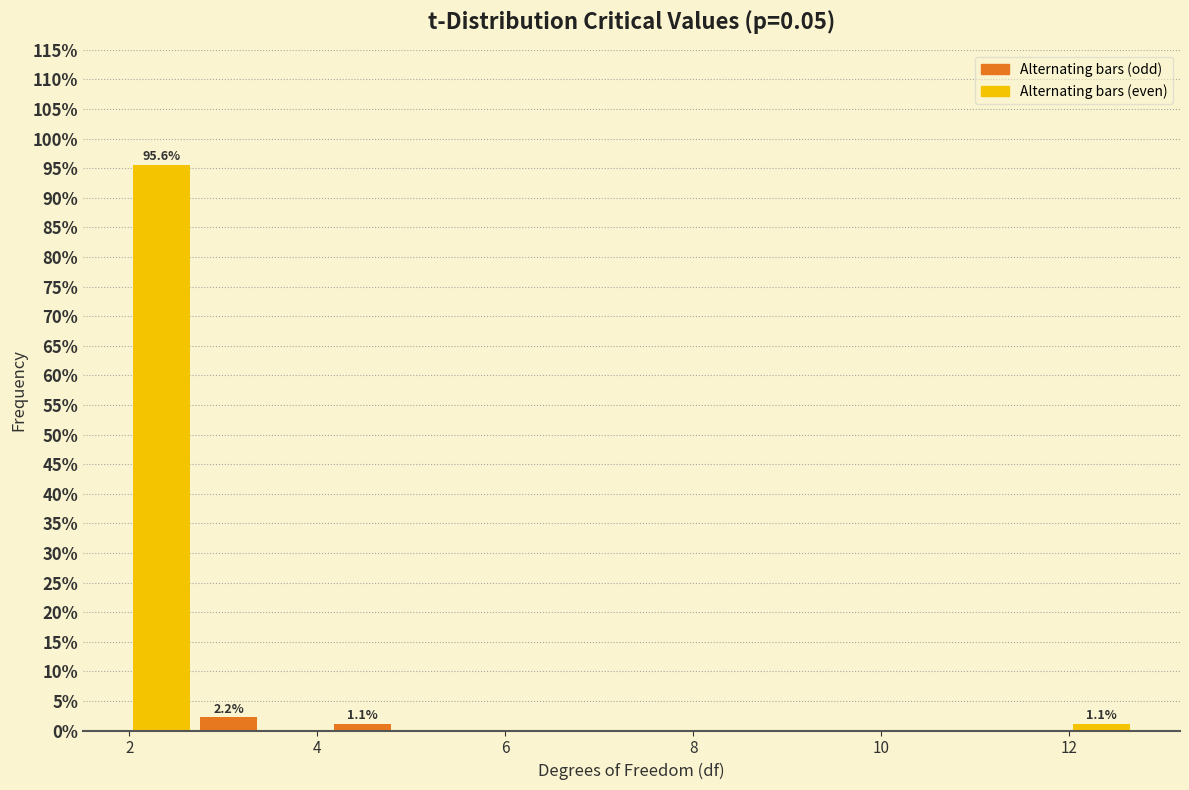

Read against the x-axis, roughly where is the centre of the tallest bar?

2.4